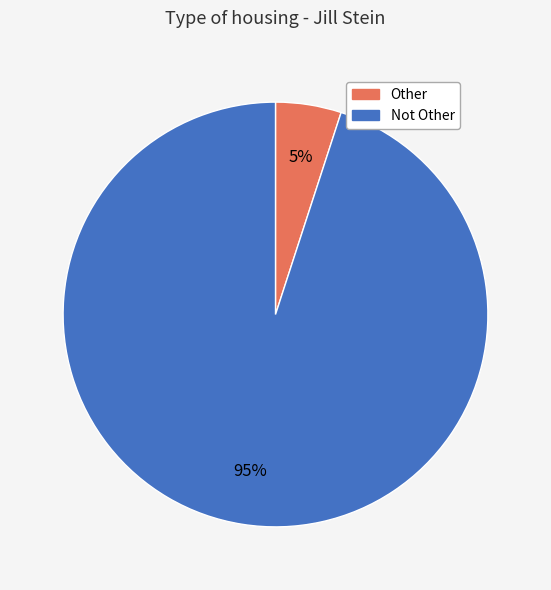

How many segments does this pie chart have?

2